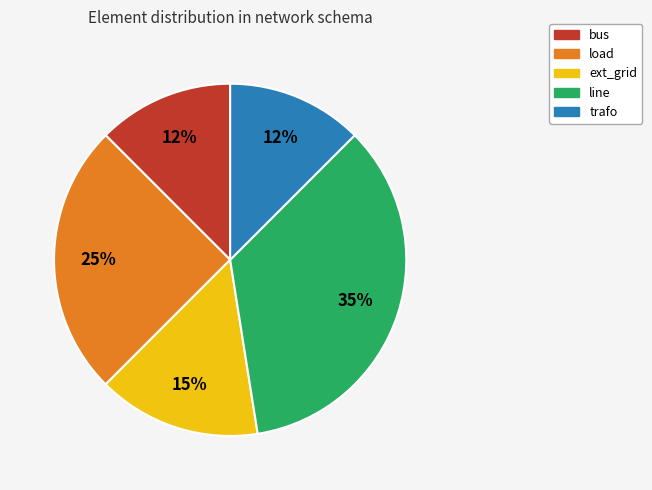

Between load and line, which is larger?

line